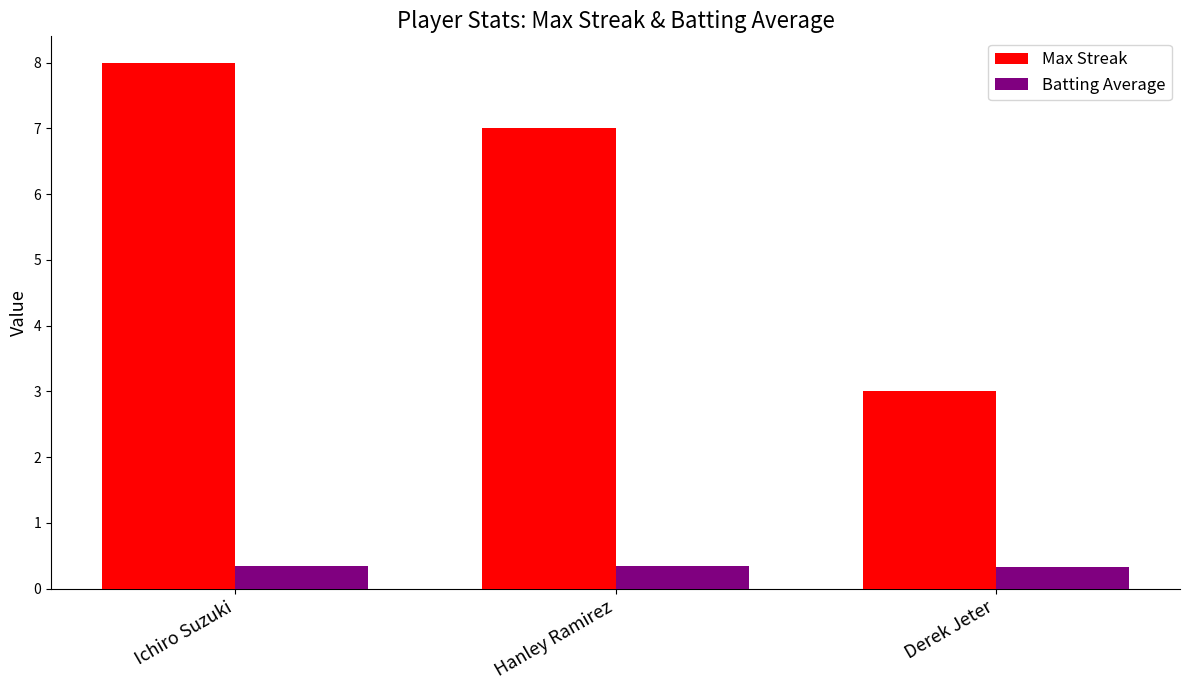

What position from the left is Ichiro Suzuki?

1